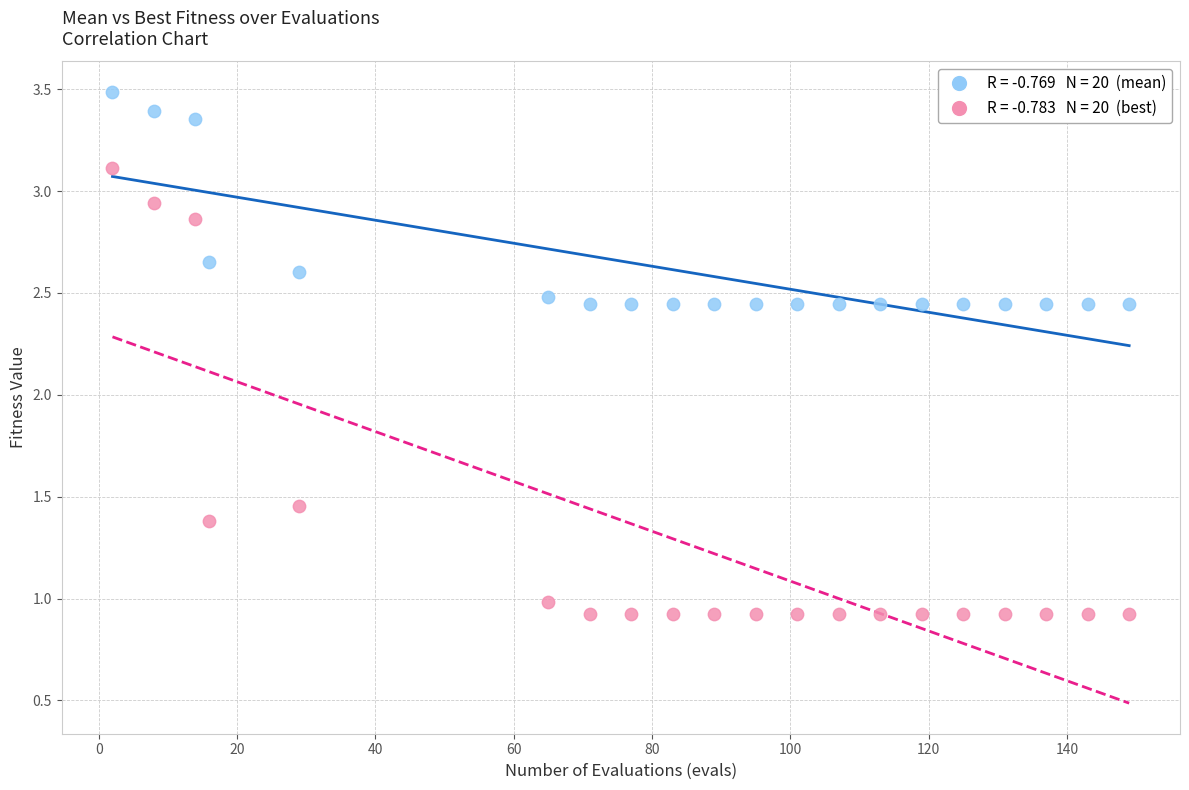

Across all data points, what is the range of X values (max minus min)?

147.0